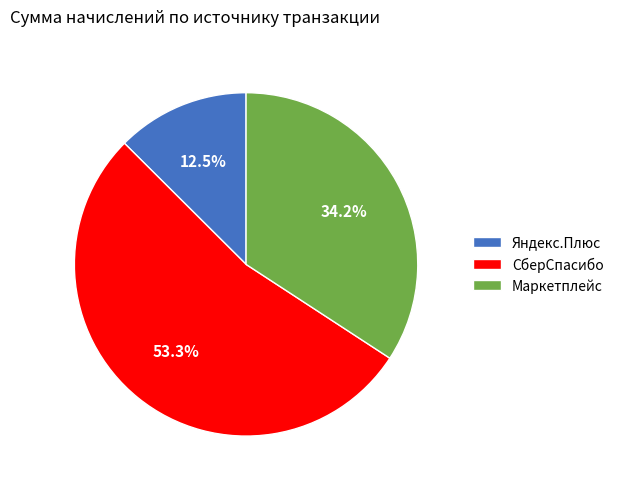

What is the ratio of the value at СберСпасибо to the value at Маркетплейс?

1.6